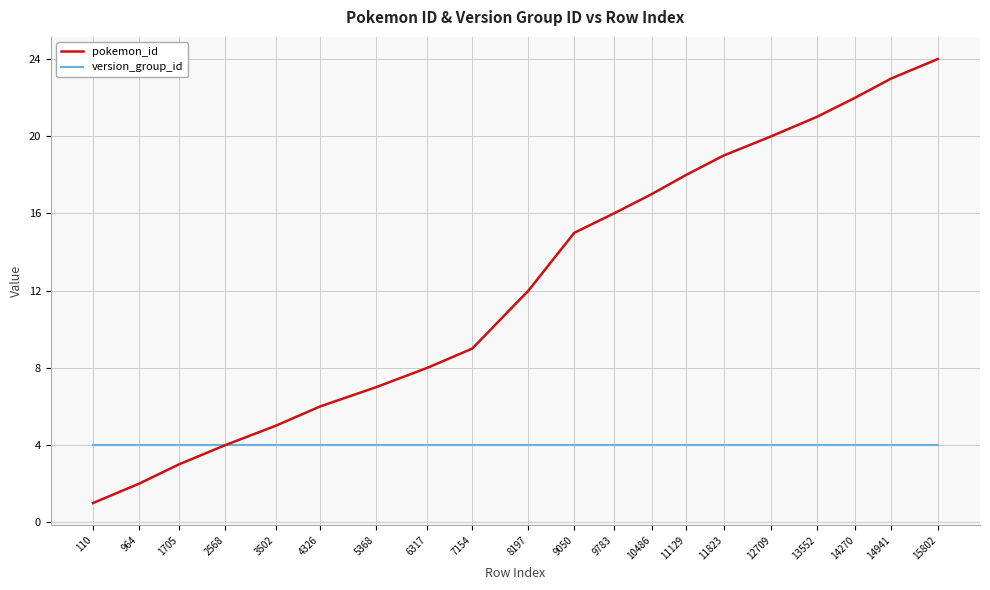

Does the chart have visible grid lines?

Yes